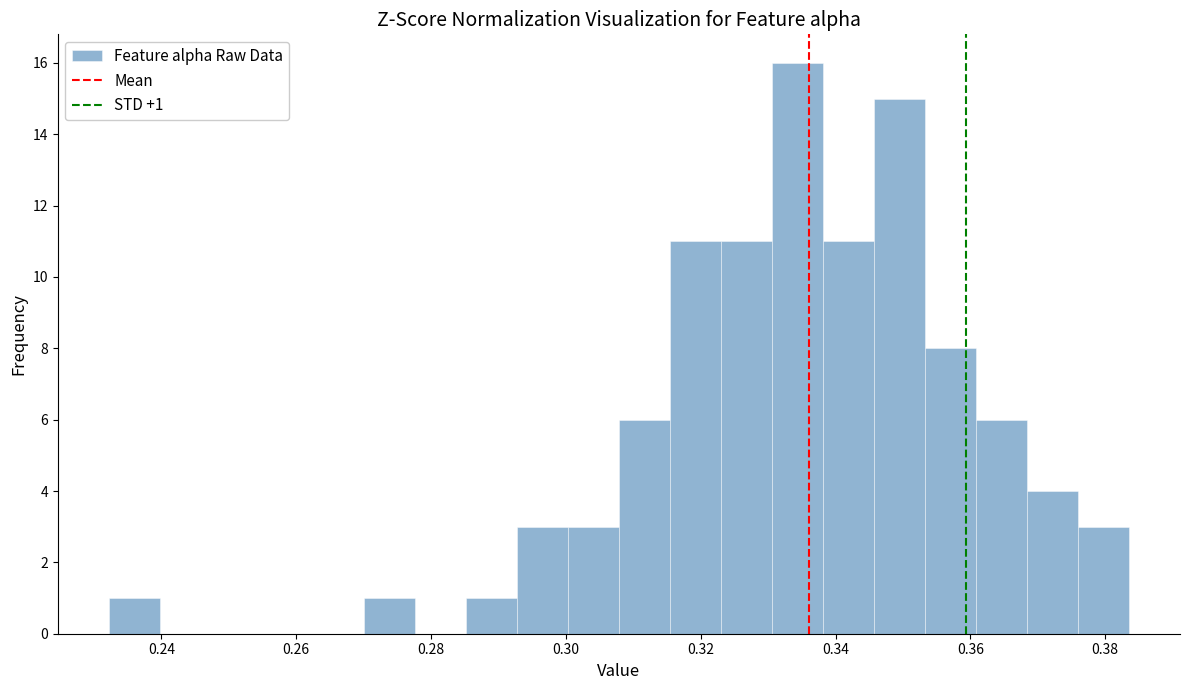

Around what value on the x-axis is the tallest bar? Give the approximate position of its centre, as read against the axis.

0.334